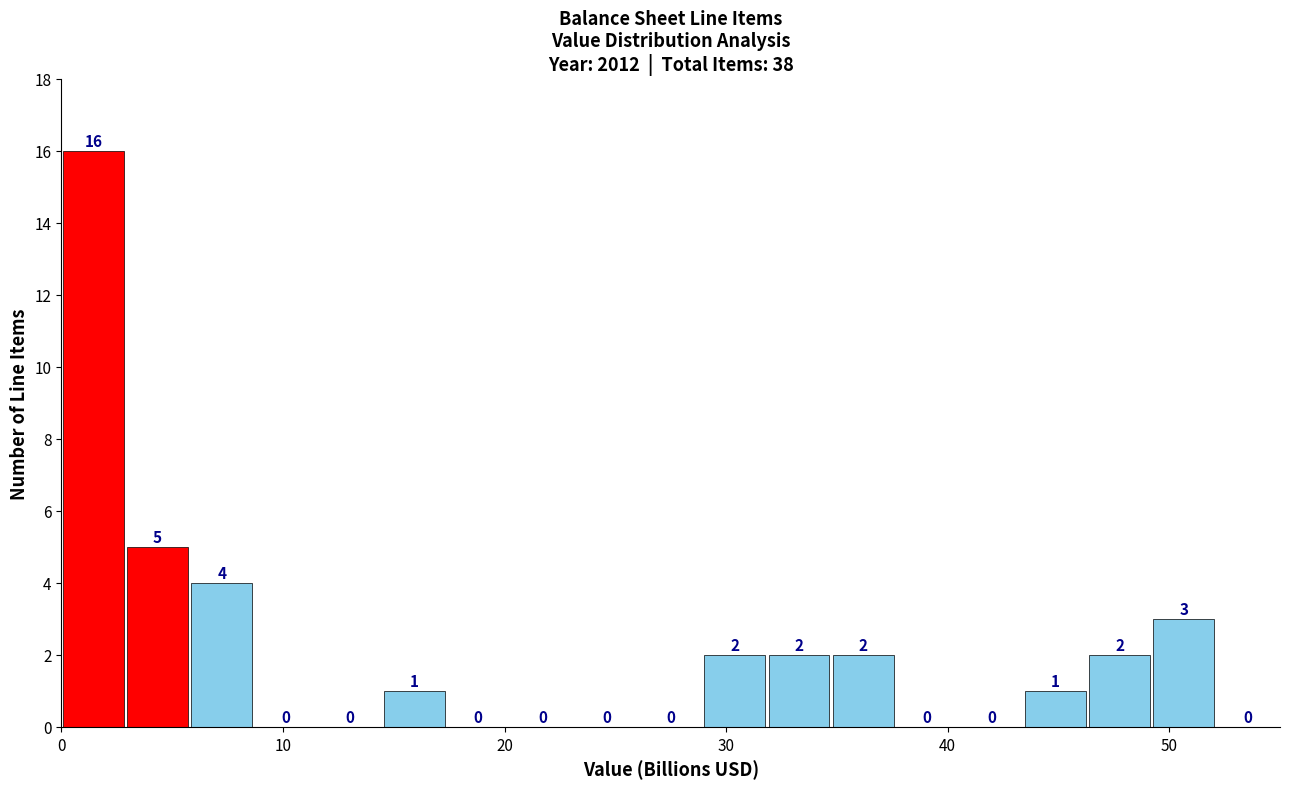

Read against the x-axis, roughly where is the centre of the tallest bar?

1